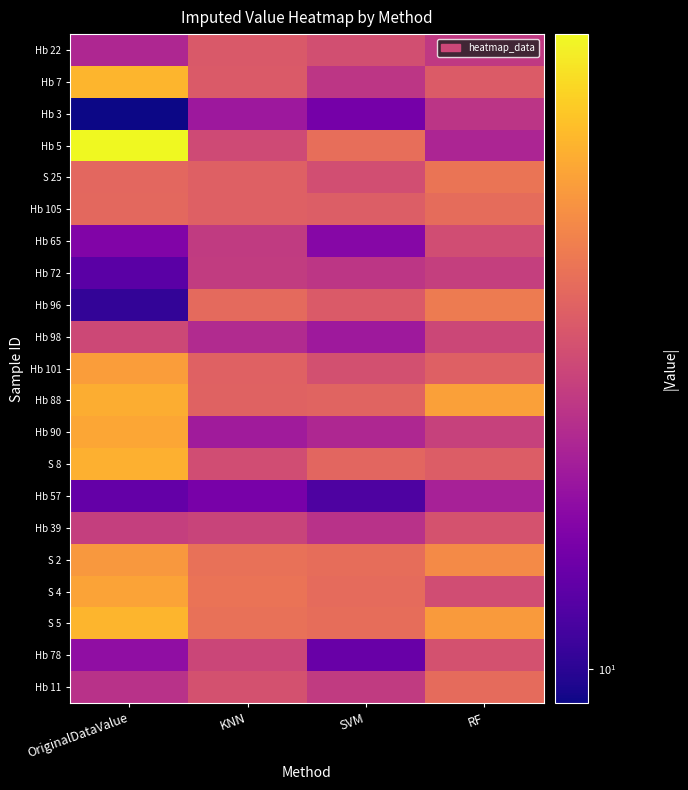

Which series has the widest spread of values?

Hb 5